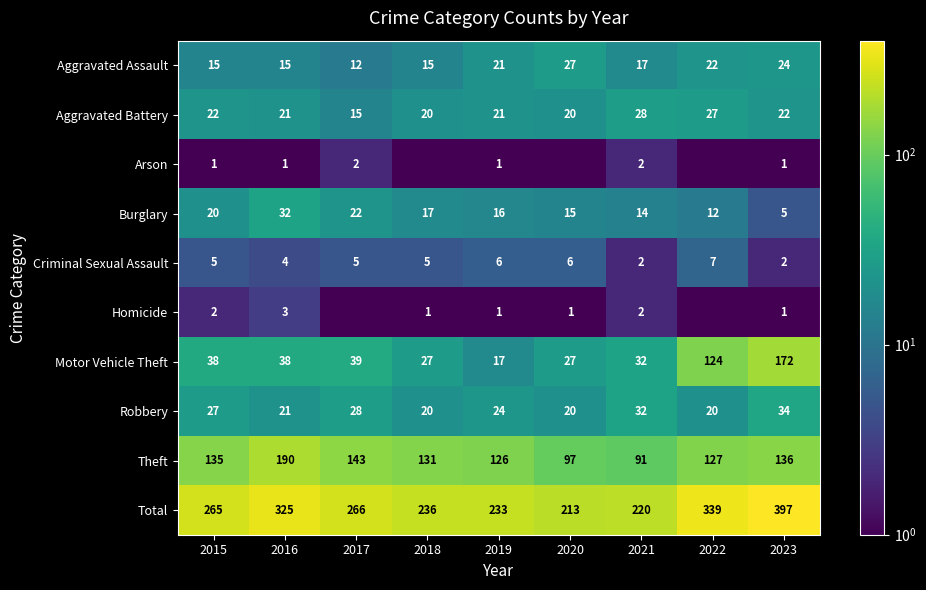

Is the value of Robbery at 2016 greater than the value of Arson at 2015?

Yes